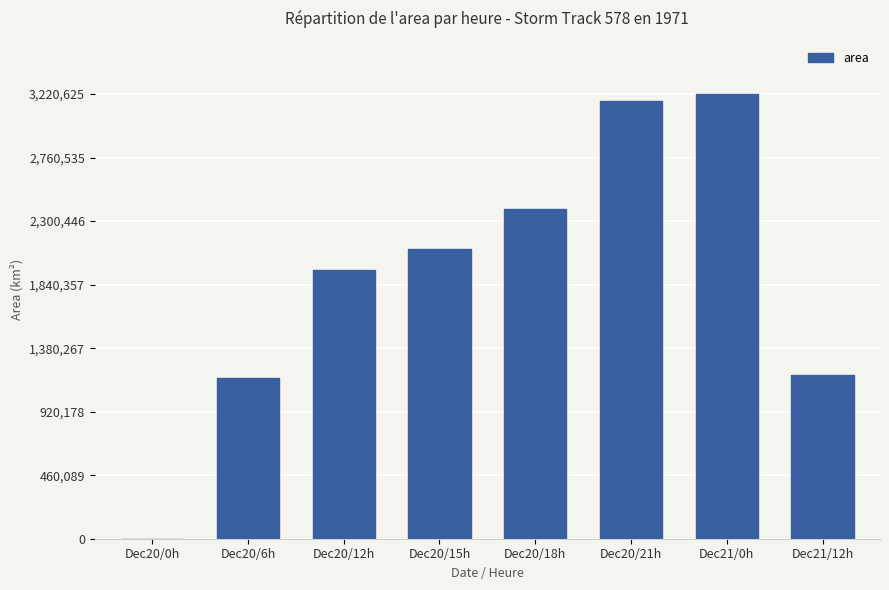

What is the greatest value displayed?

3220625